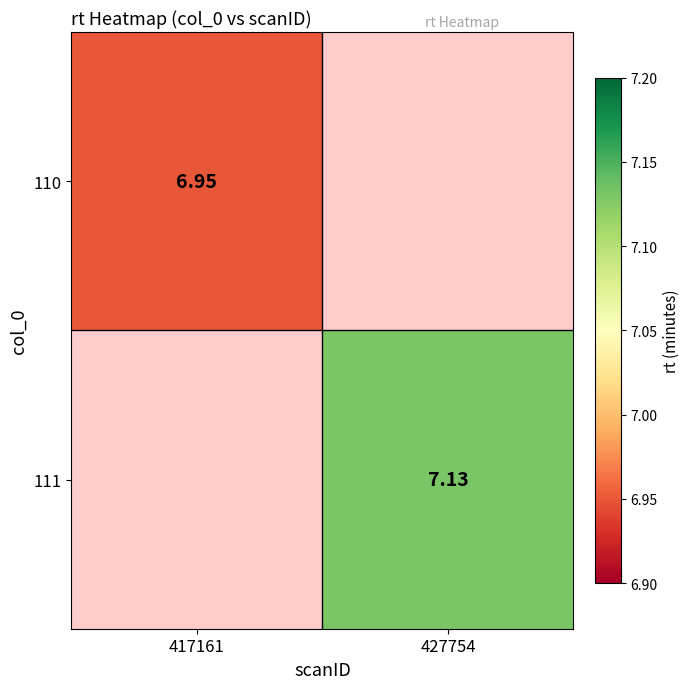

At how many categories does at least one series exceed 6?

2